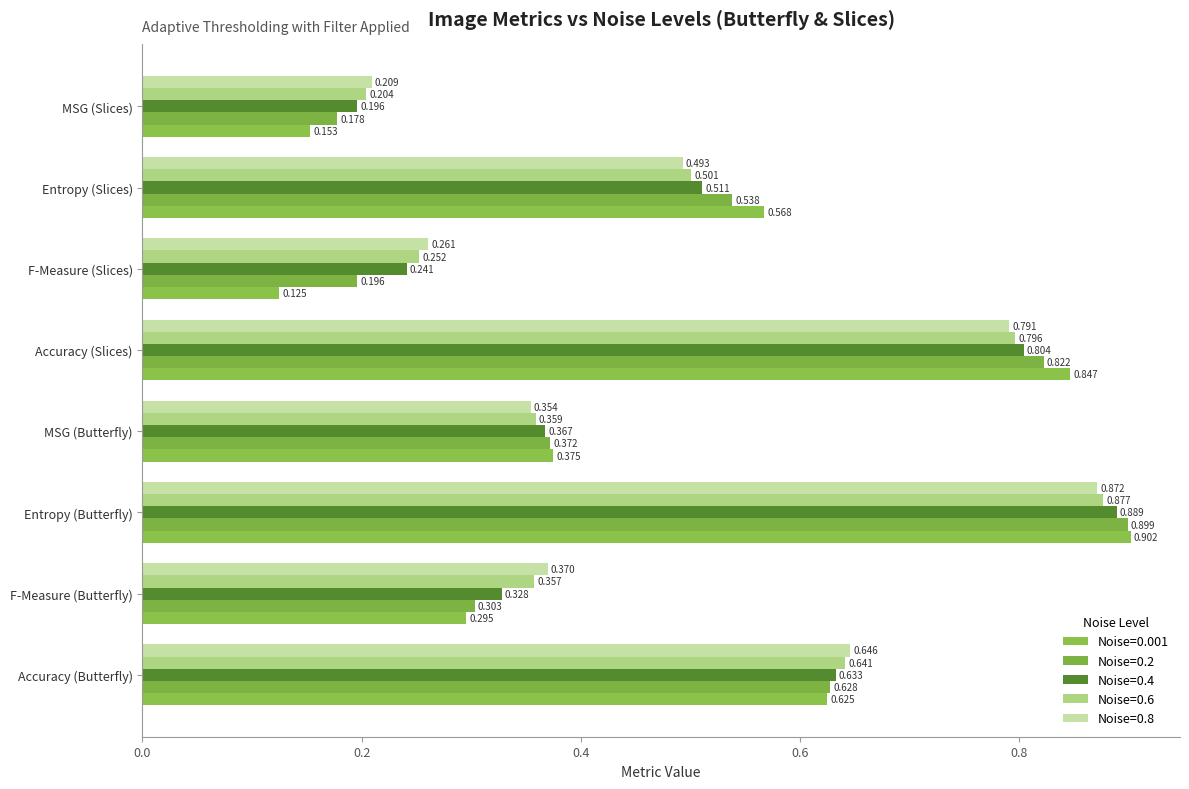

At which category is the sum across all series the highest?

Entropy (Butterfly)